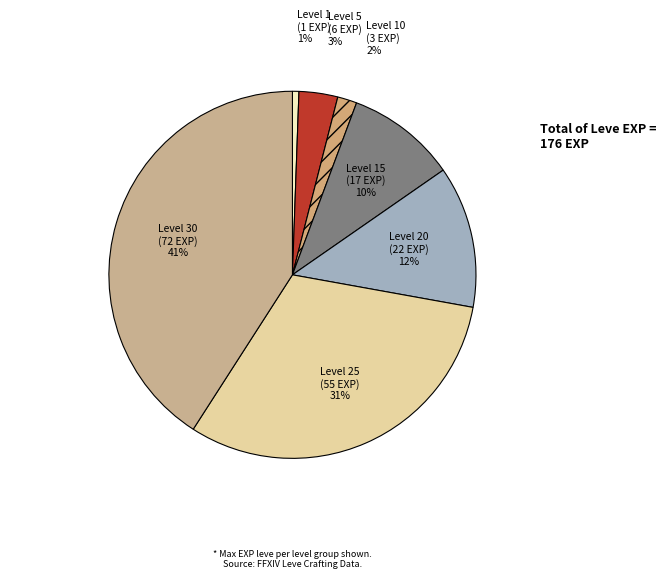

True or false: Level 5 accounts for 13% of the total.

False